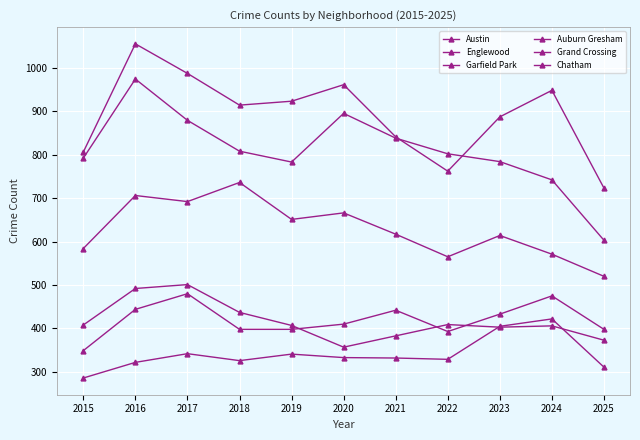

How many data points in Englewood are less than 802?

5